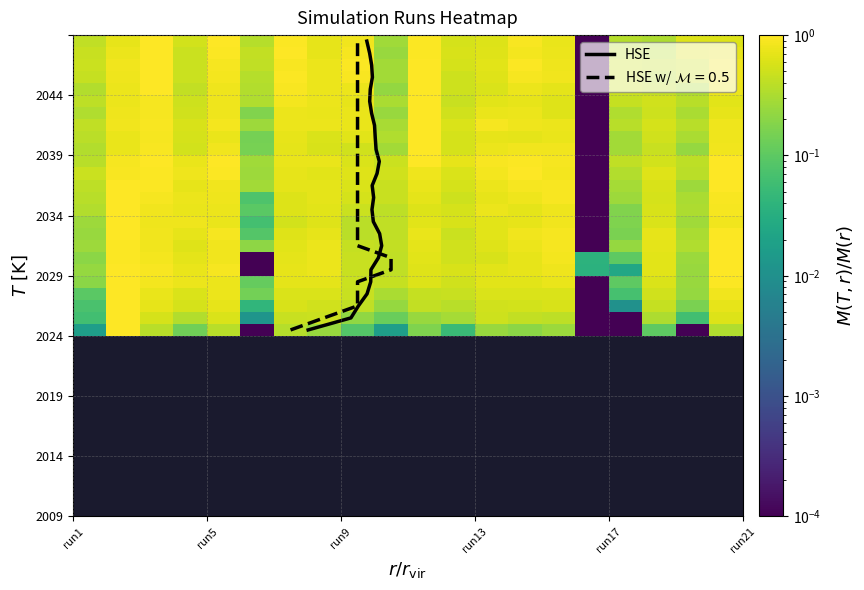

Count the number of categories in the chart.

20